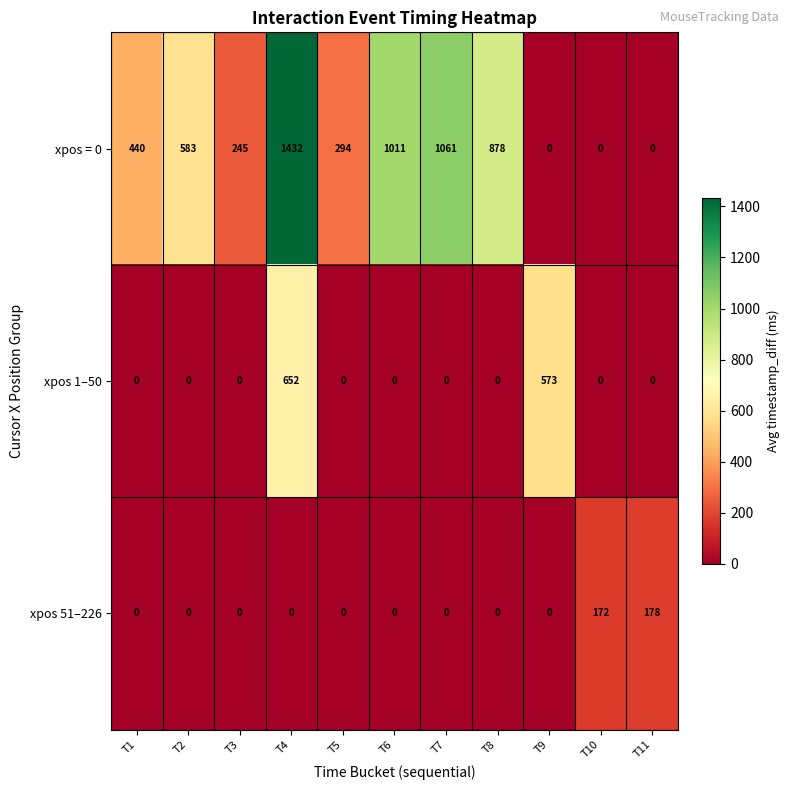

List the series in order of their overall mean, highest first.

xpos = 0, xpos 1–50, xpos 51–226